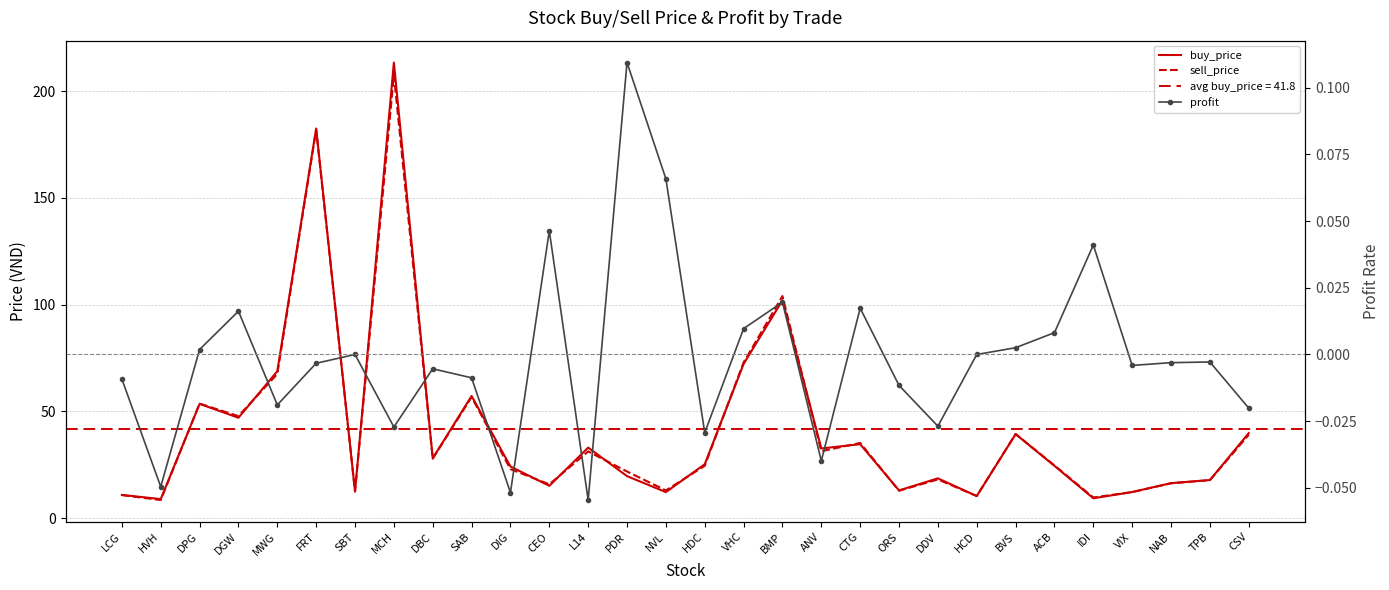

At which label does profit first exceed 0?

DPG